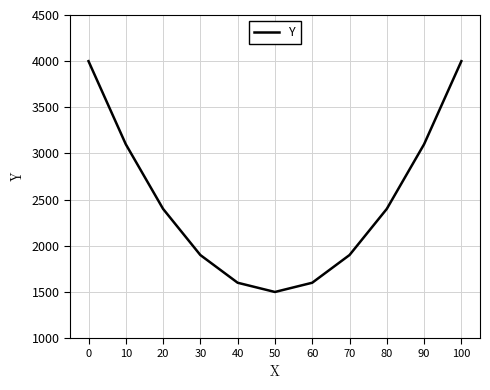

Does the chart display data point markers on the line(s)?

No